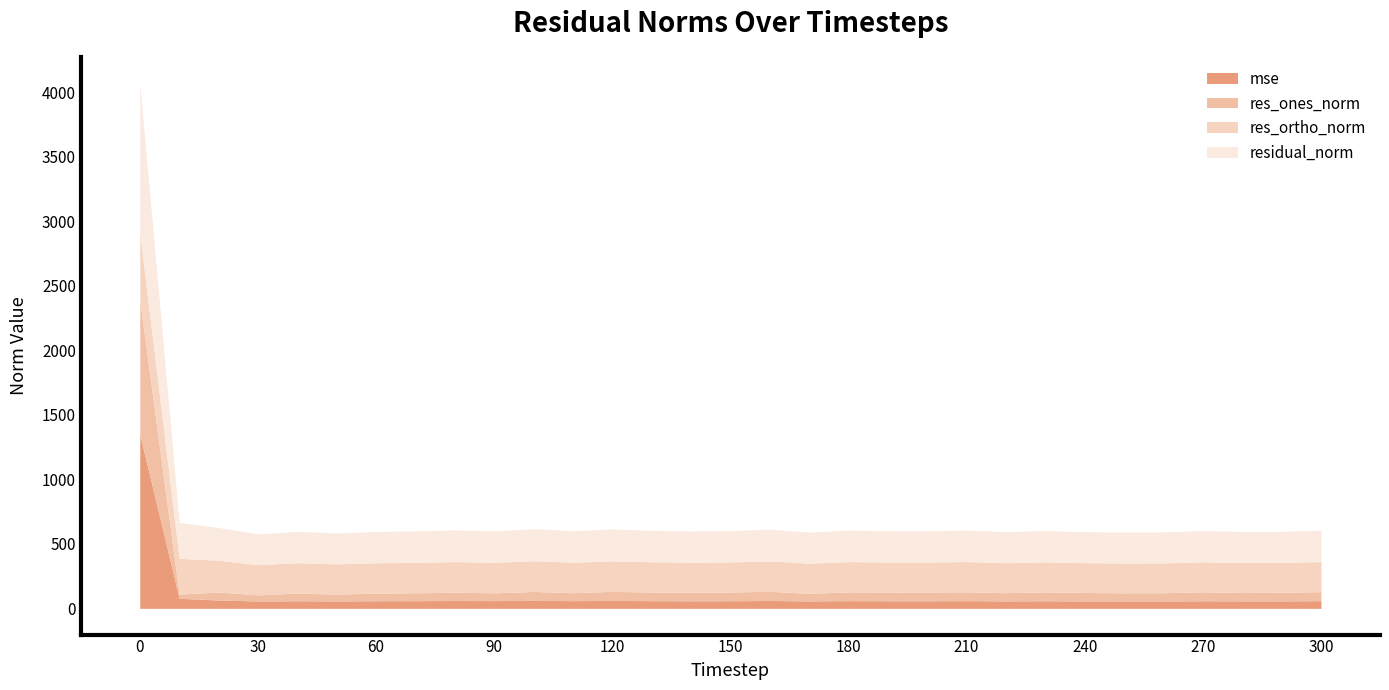

What is the smallest value displayed?

33.3